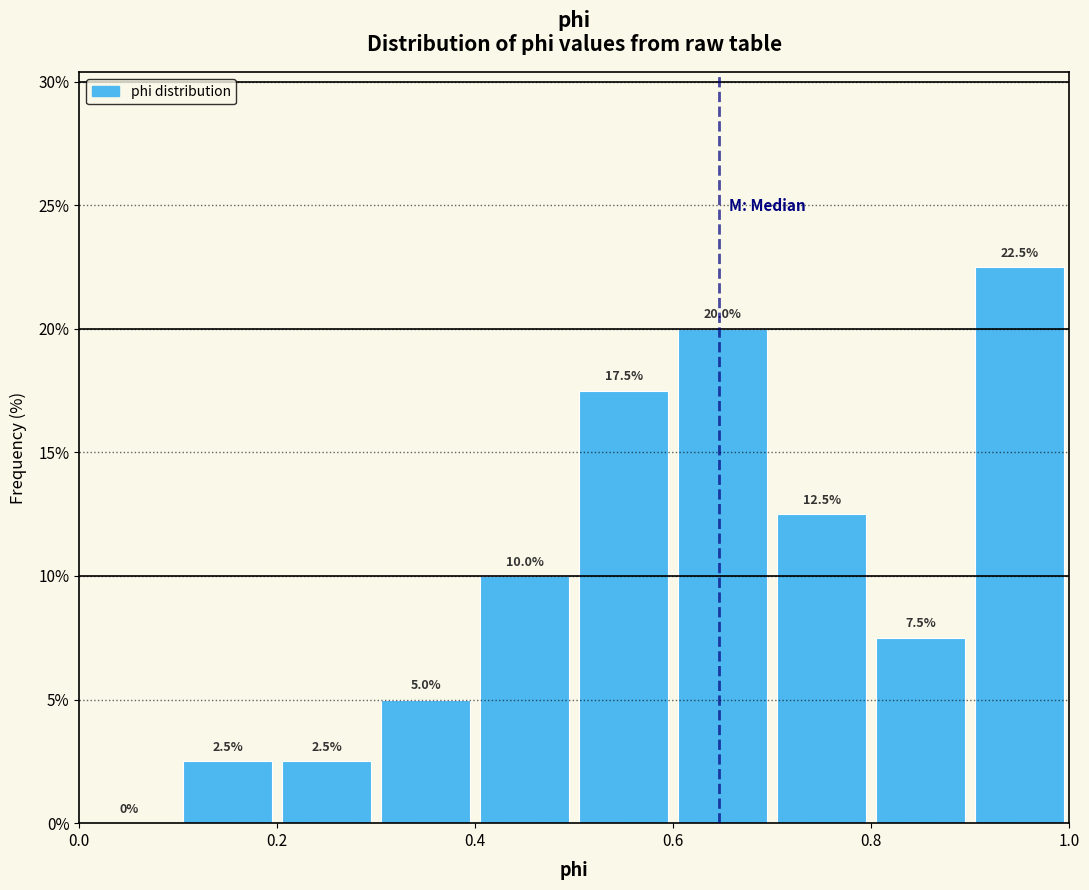

Reading left to right, transcribe this chart: for each bar, give the range it covers on the x-axis and its height.

0.0 to 0.1: 0.0
0.1 to 0.2: 2.5
0.2 to 0.3: 2.5
0.3 to 0.4: 5.0
0.4 to 0.5: 10.0
0.5 to 0.6: 17.5
0.6 to 0.7: 20.0
0.7 to 0.8: 12.5
0.8 to 0.9: 7.5
0.9 to 1.0: 22.5